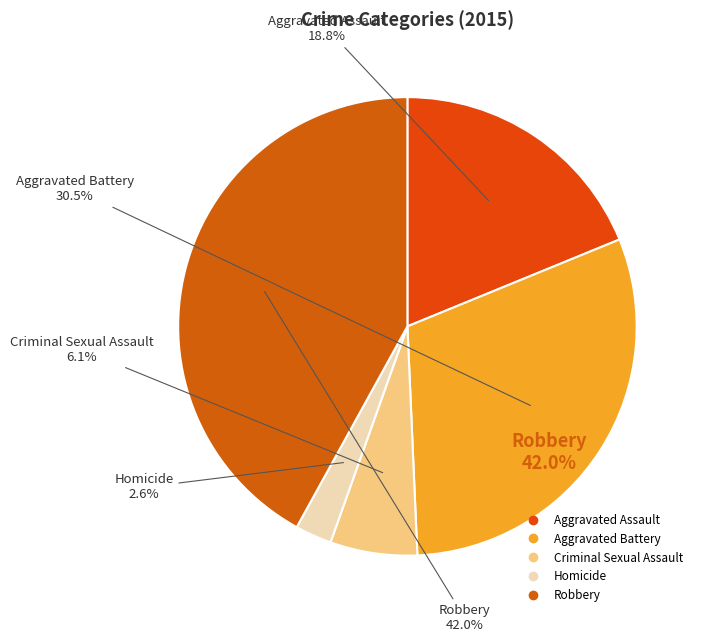

Rank the categories by value from highest to lowest.

Robbery, Aggravated Battery, Aggravated Assault, Criminal Sexual Assault, Homicide